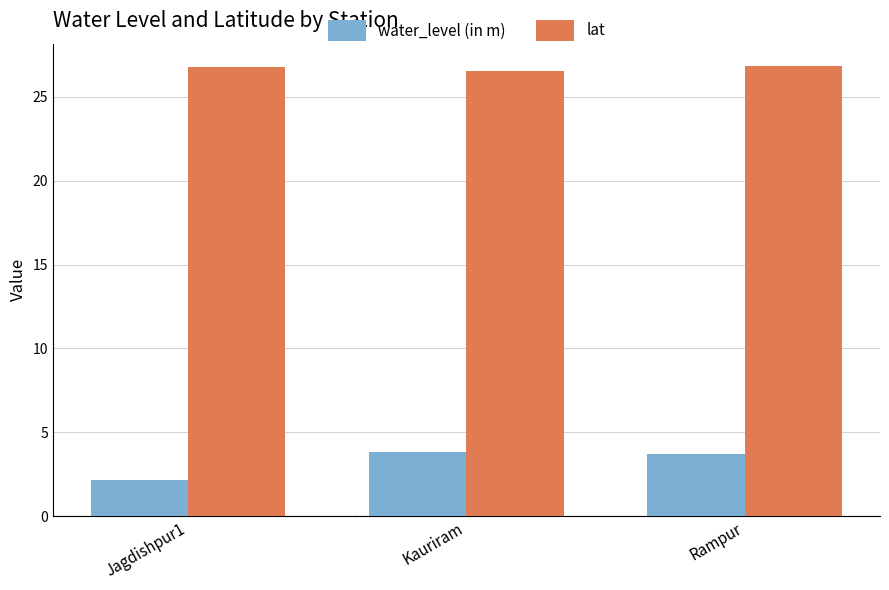

How many groups of bars are there?

3